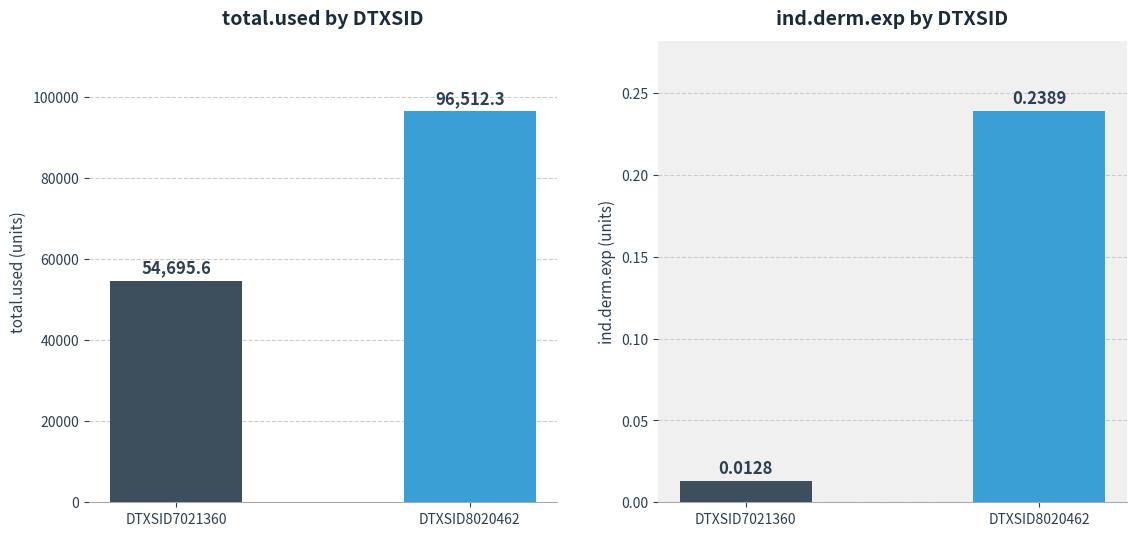

Which series has the widest spread of values?

total.used